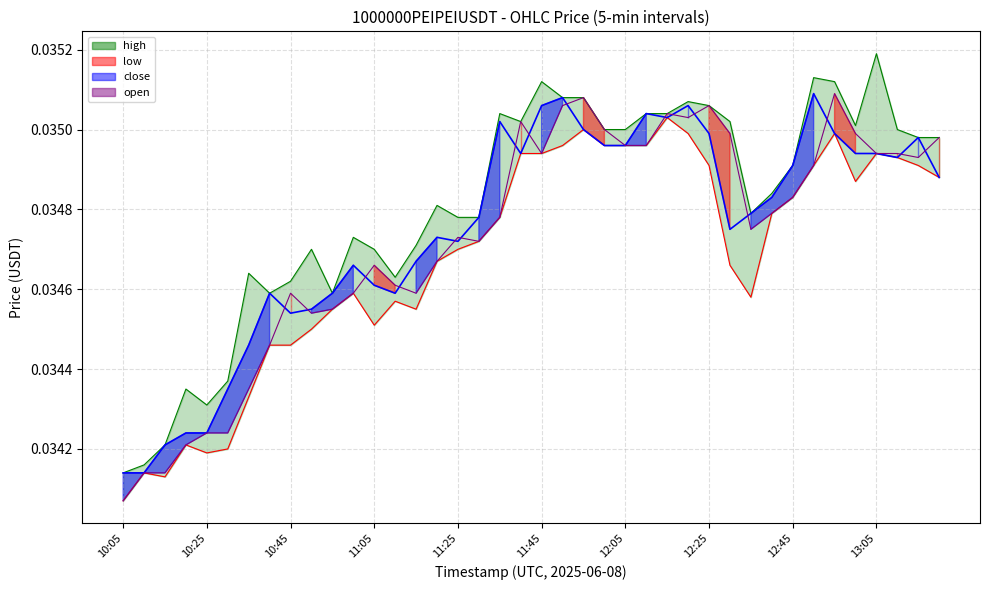

How many data points does each series have?

40